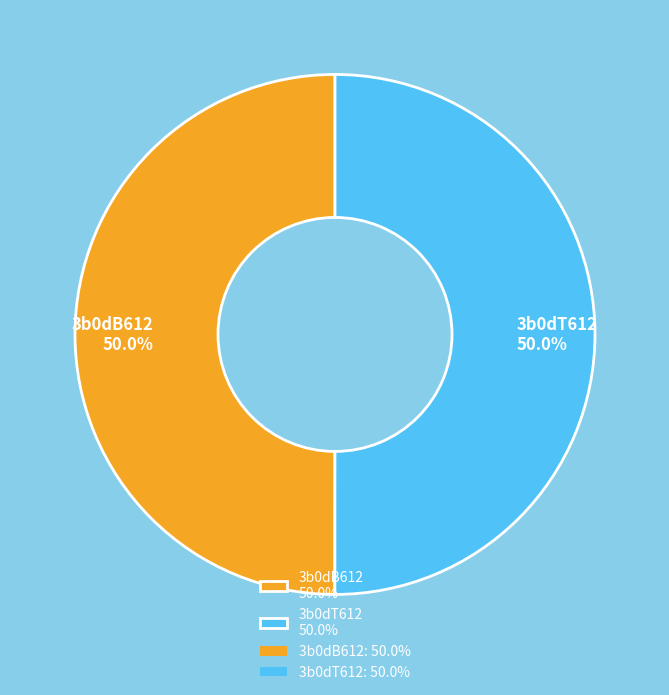

Approximately how many times larger is the value at 3b0dB612 50.0% compared to 3b0dT612 50.0%?

1.0